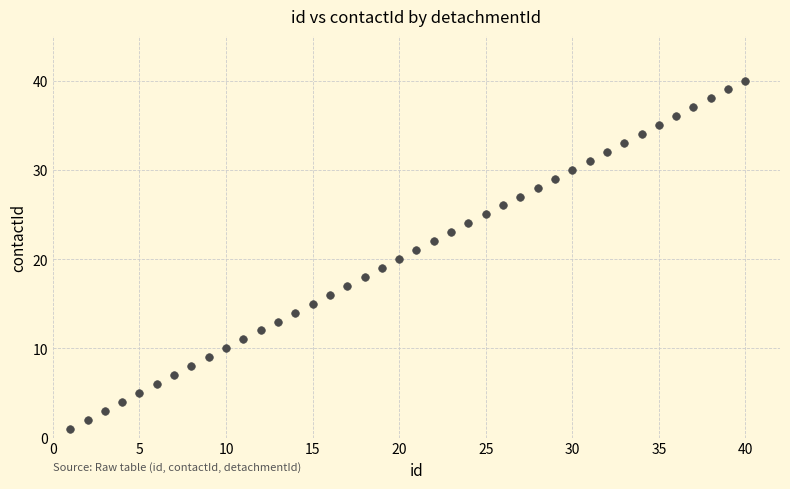

What is the range of Y values (max minus min)?

39